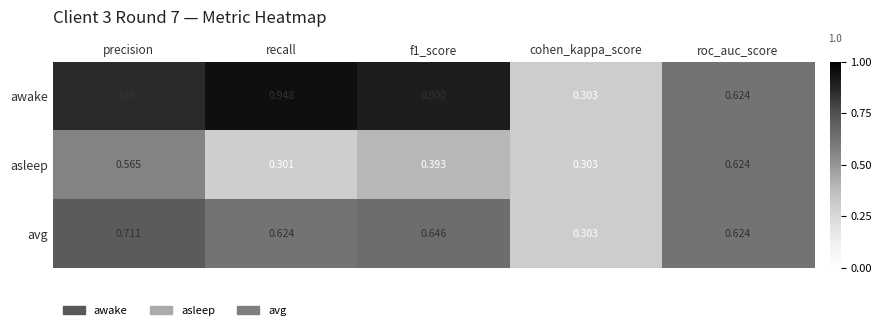

Rank the series by their maximum value, from highest to lowest.

awake, avg, asleep